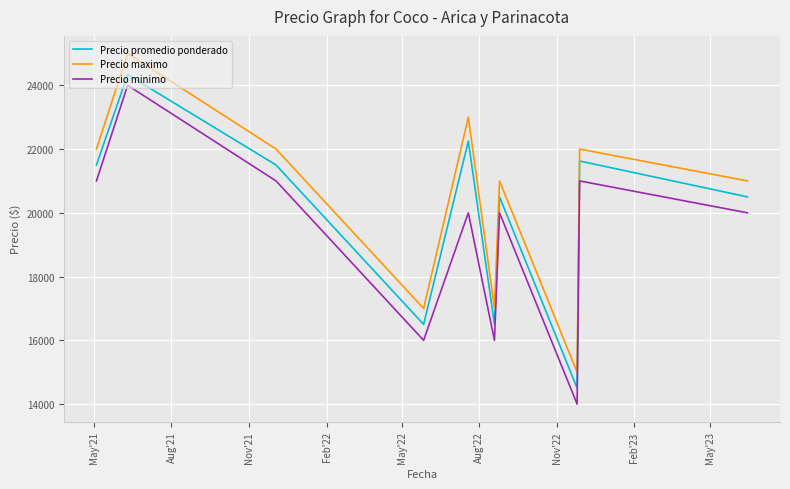

What are all the series names shown in the legend?

Precio promedio ponderado, Precio maximo, Precio minimo